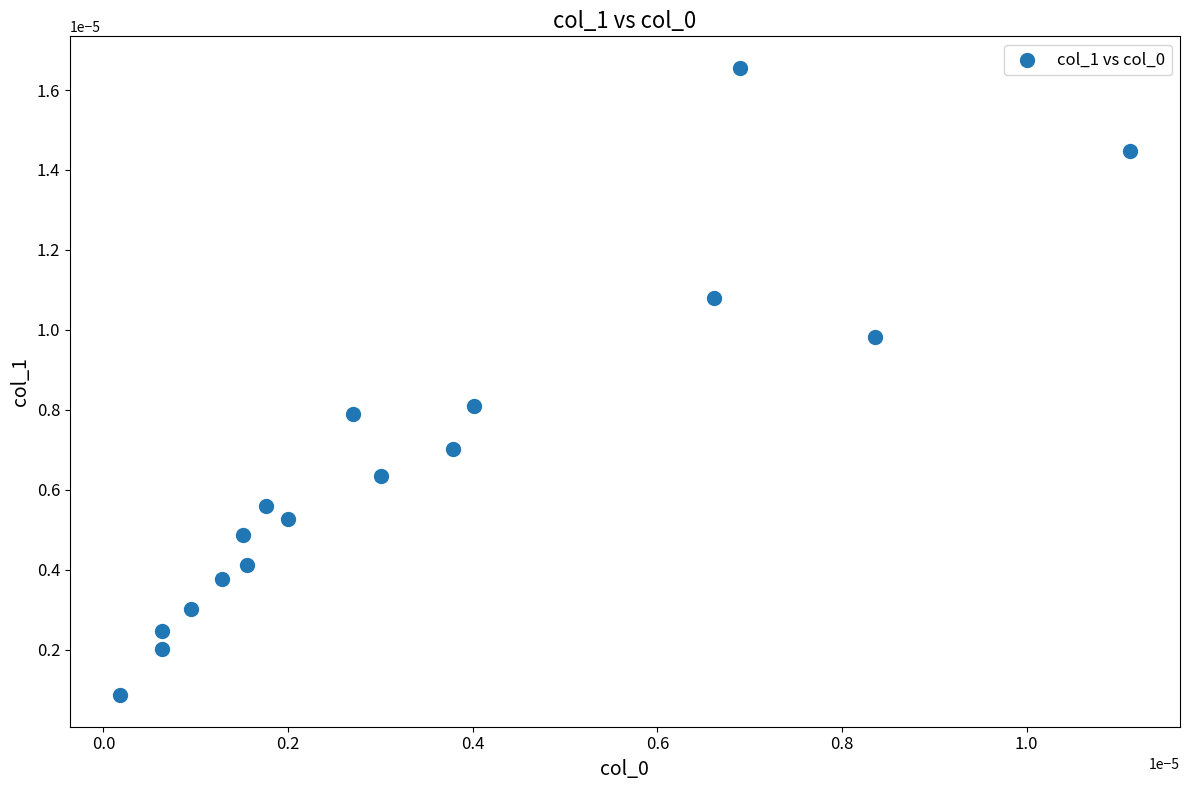

How many data points are displayed?

17